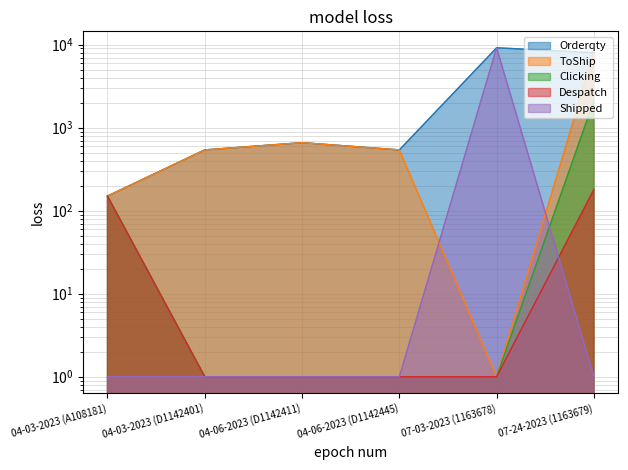

The value of Despatch at 07-24-2023 (1163679) is 114. True or false?

False